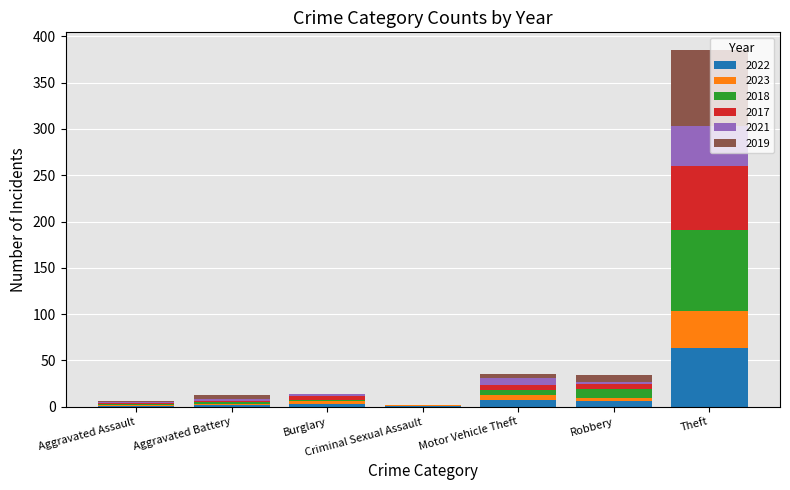

What is the sum of all 2022 values?

83